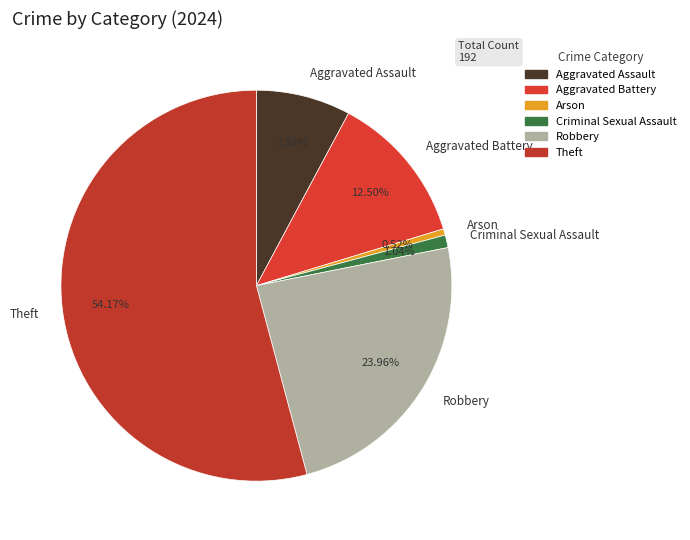

To the nearest percent, what is the combined percentage of Aggravated Battery and Arson?

13%